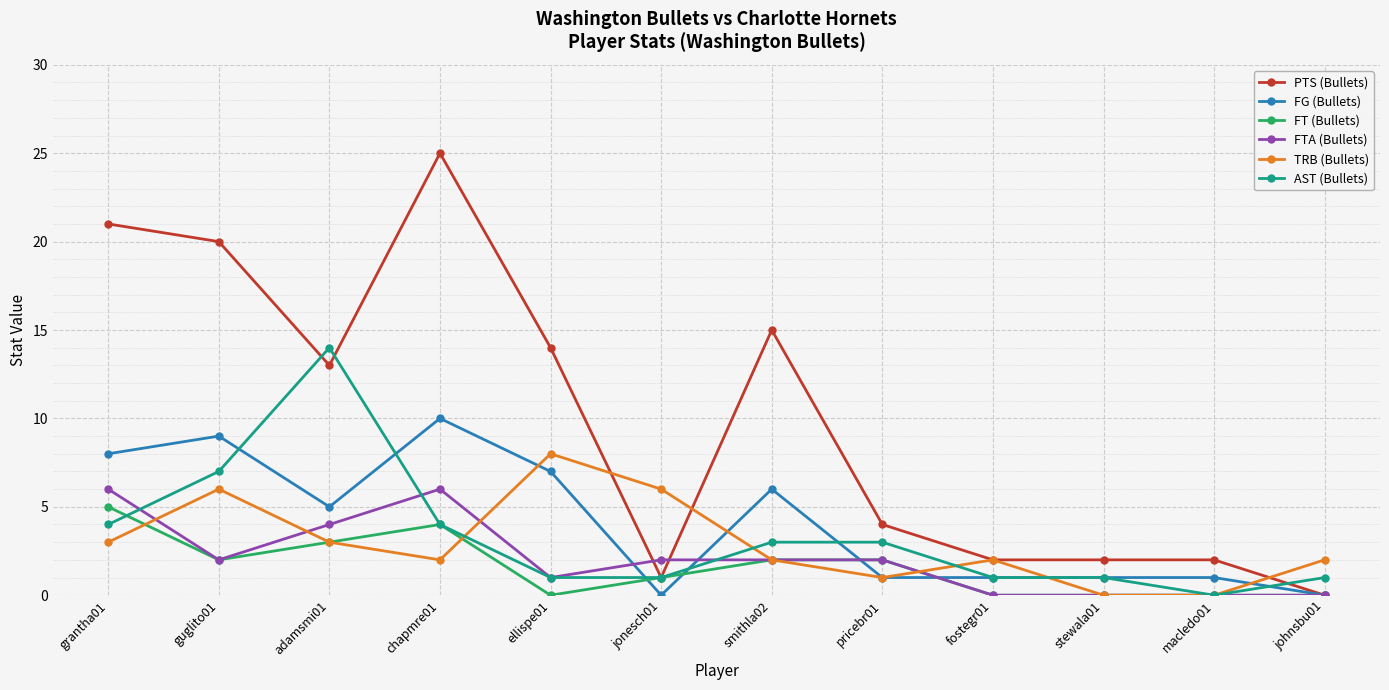

Is this an area chart (filled region under the line)?

No